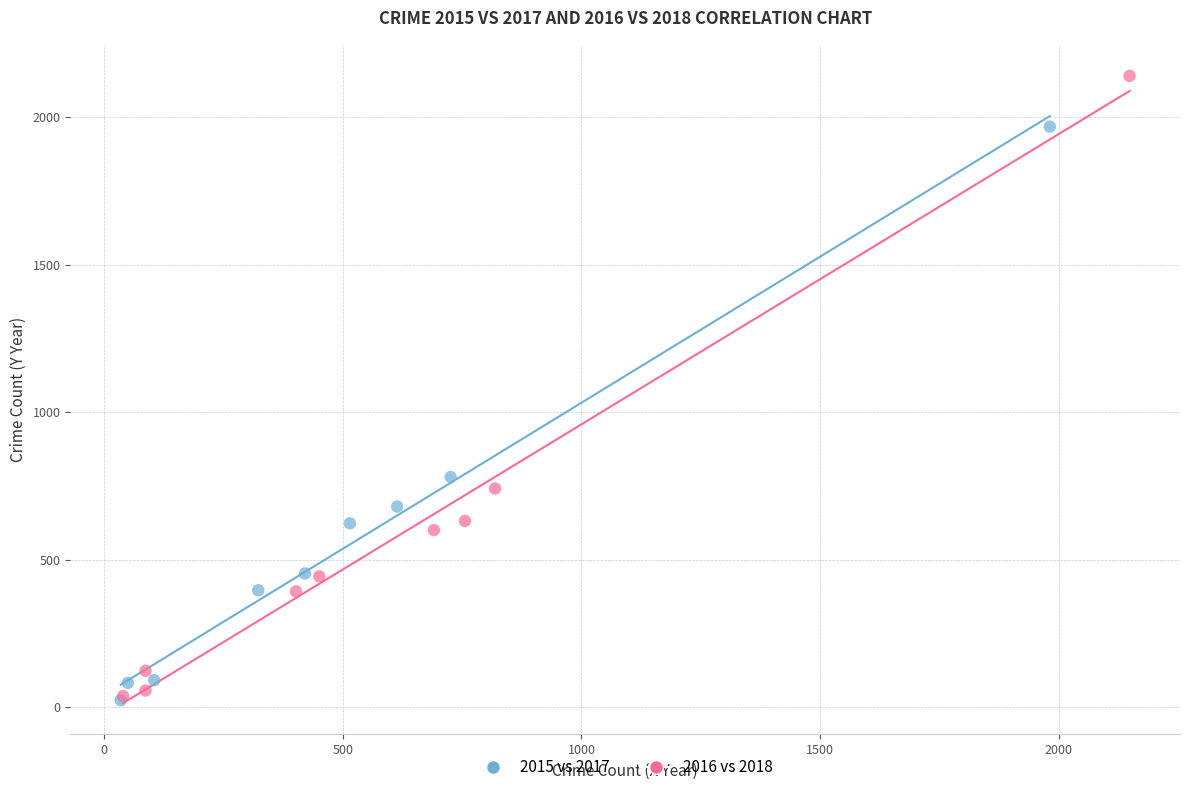

Which series reaches the maximum Y coordinate?

2016 vs 2018